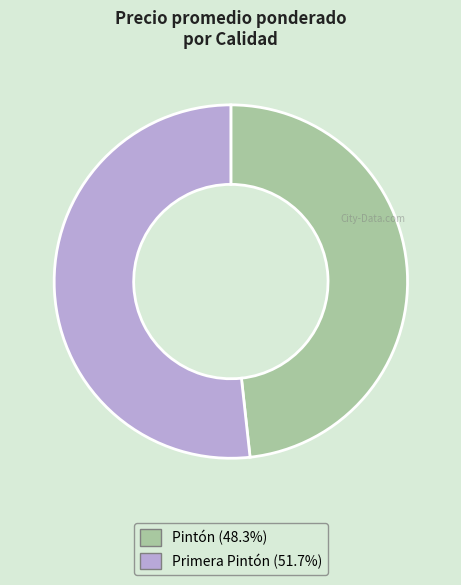

Is there a majority slice in this chart?

Yes